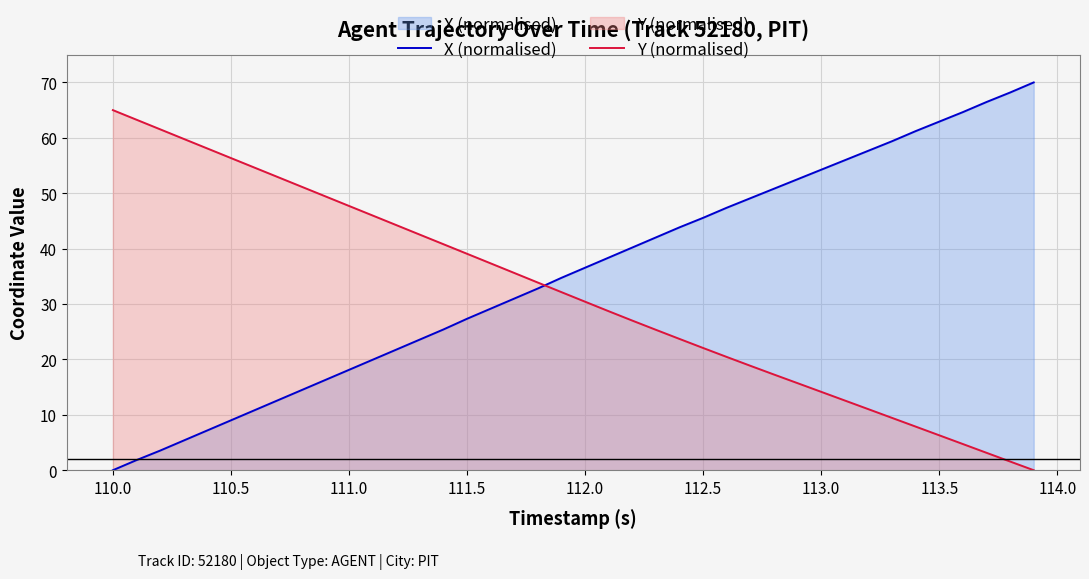

True or false: X (normalised) and Y (normalised) cross at least once.

True